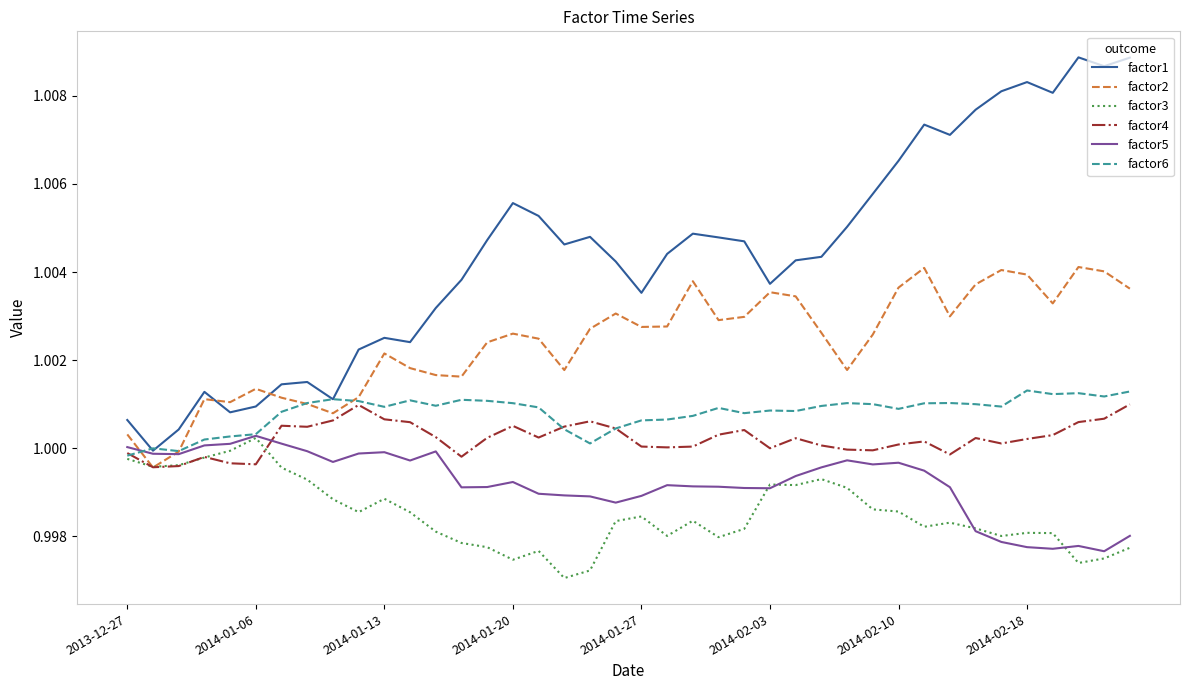

Which series has the widest spread of values?

factor1